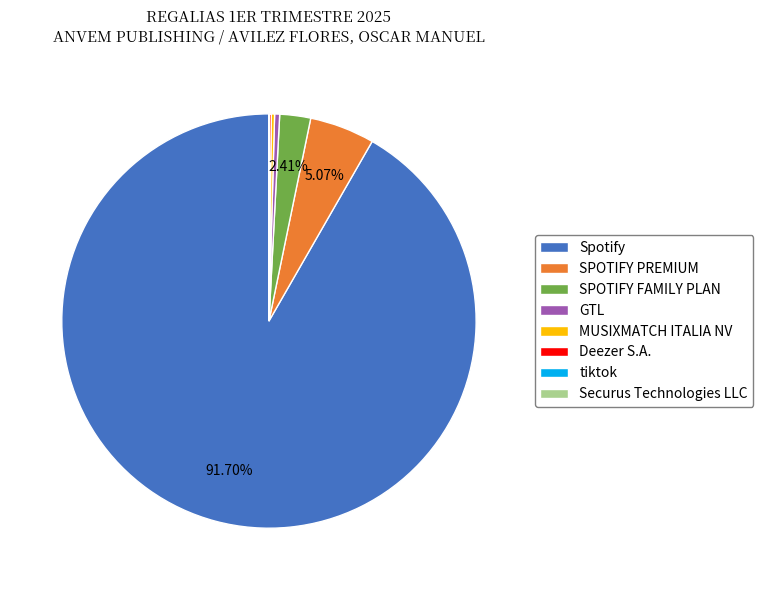

Does Spotify represent more than half of the total?

Yes